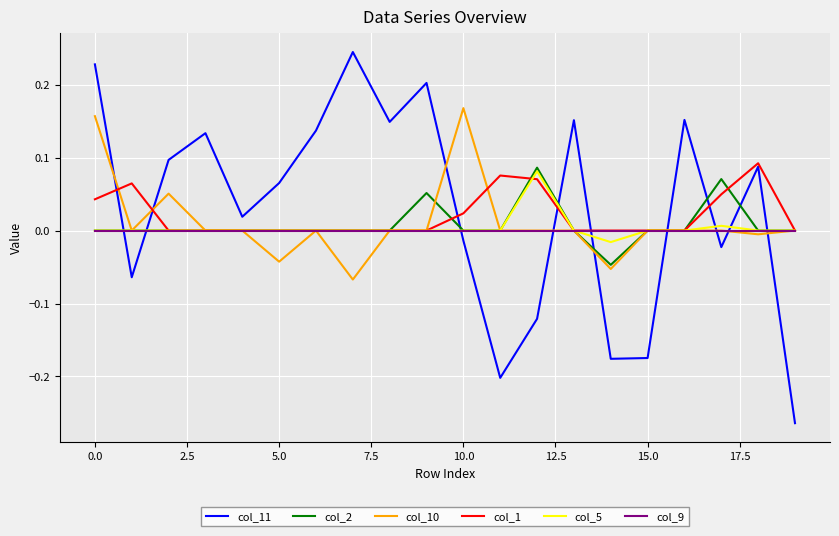

Is this an area chart (filled region under the line)?

No